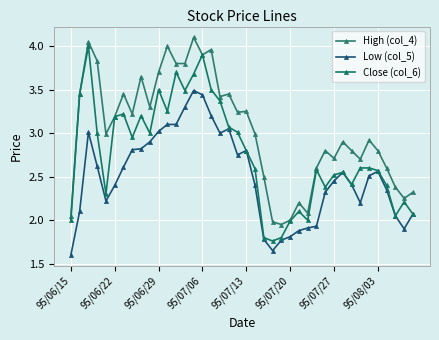

How many distinct data groups are displayed?

3